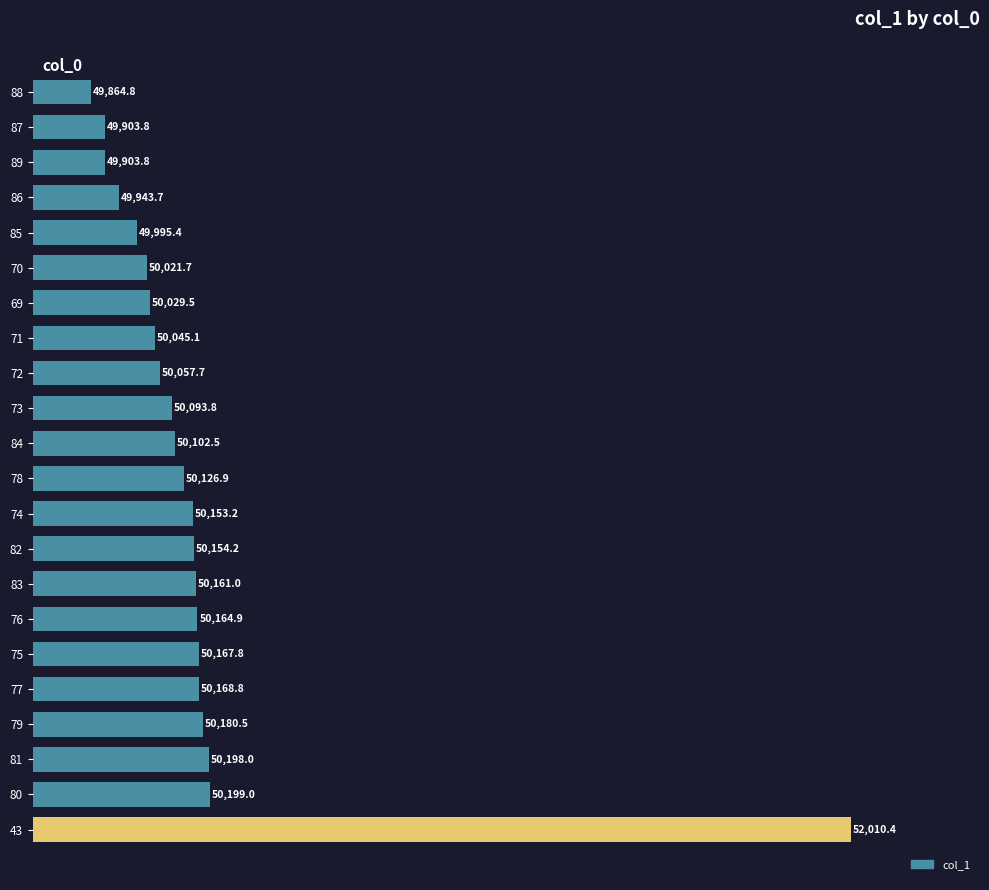

True or false: the data shows 49864.8 at 88.

True